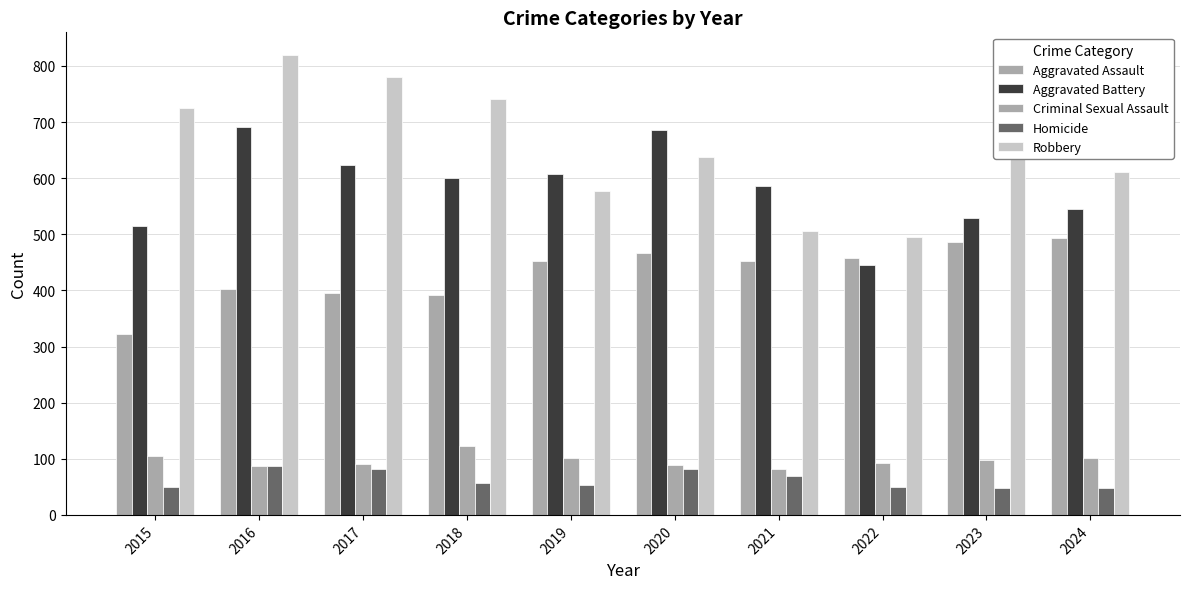

Is it true that Homicide equals 20 at 2021?

False